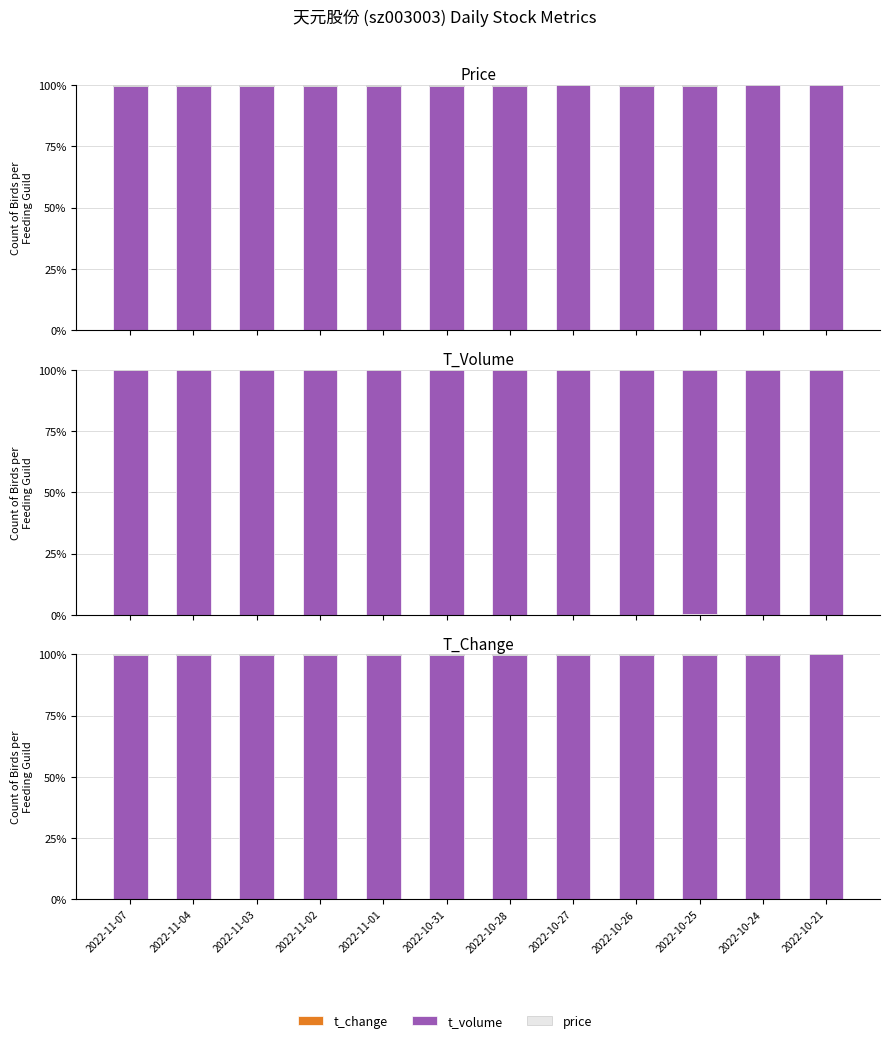

Between 2022-10-28 and 2022-10-25, which series saw the biggest shift?

t_change